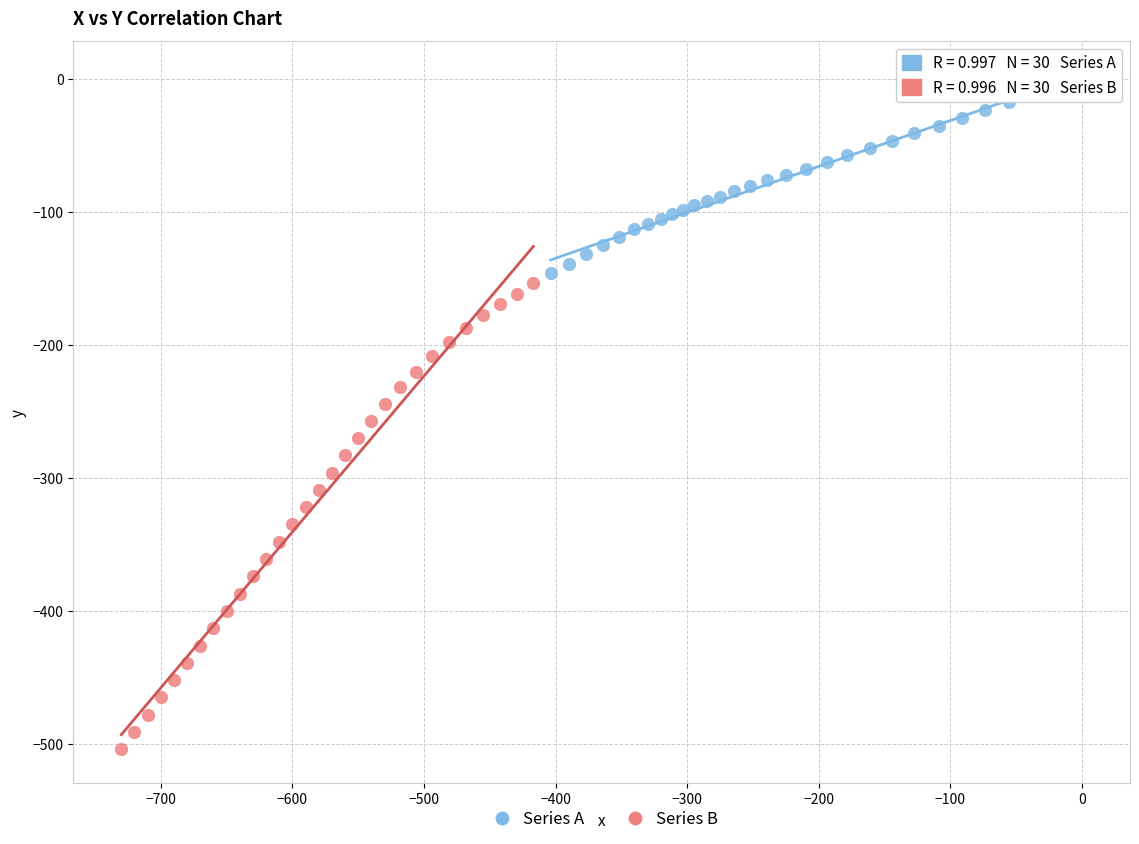

Which series contains the highest Y value?

Series A